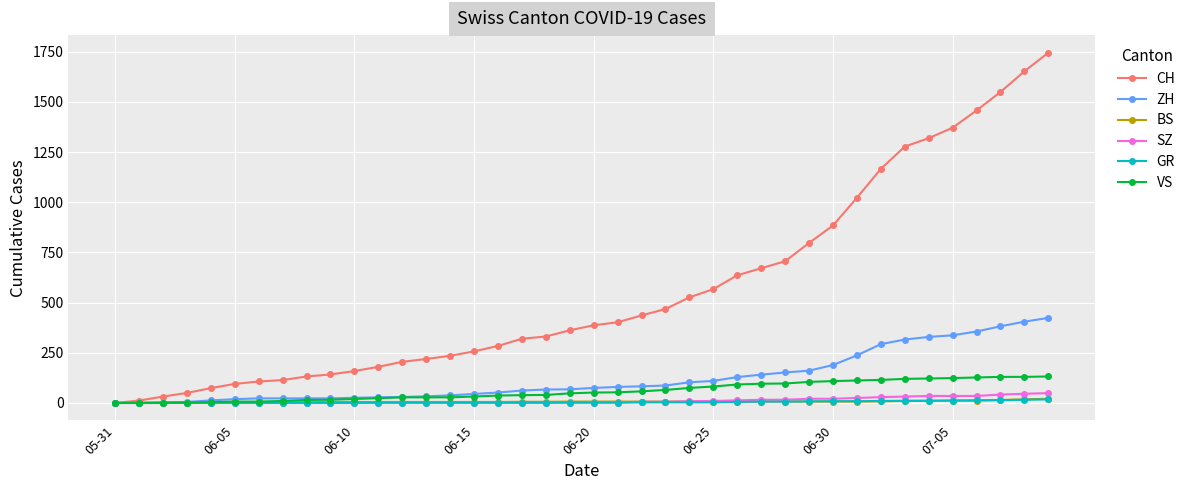

How many values in the ZH series are below 75?

20